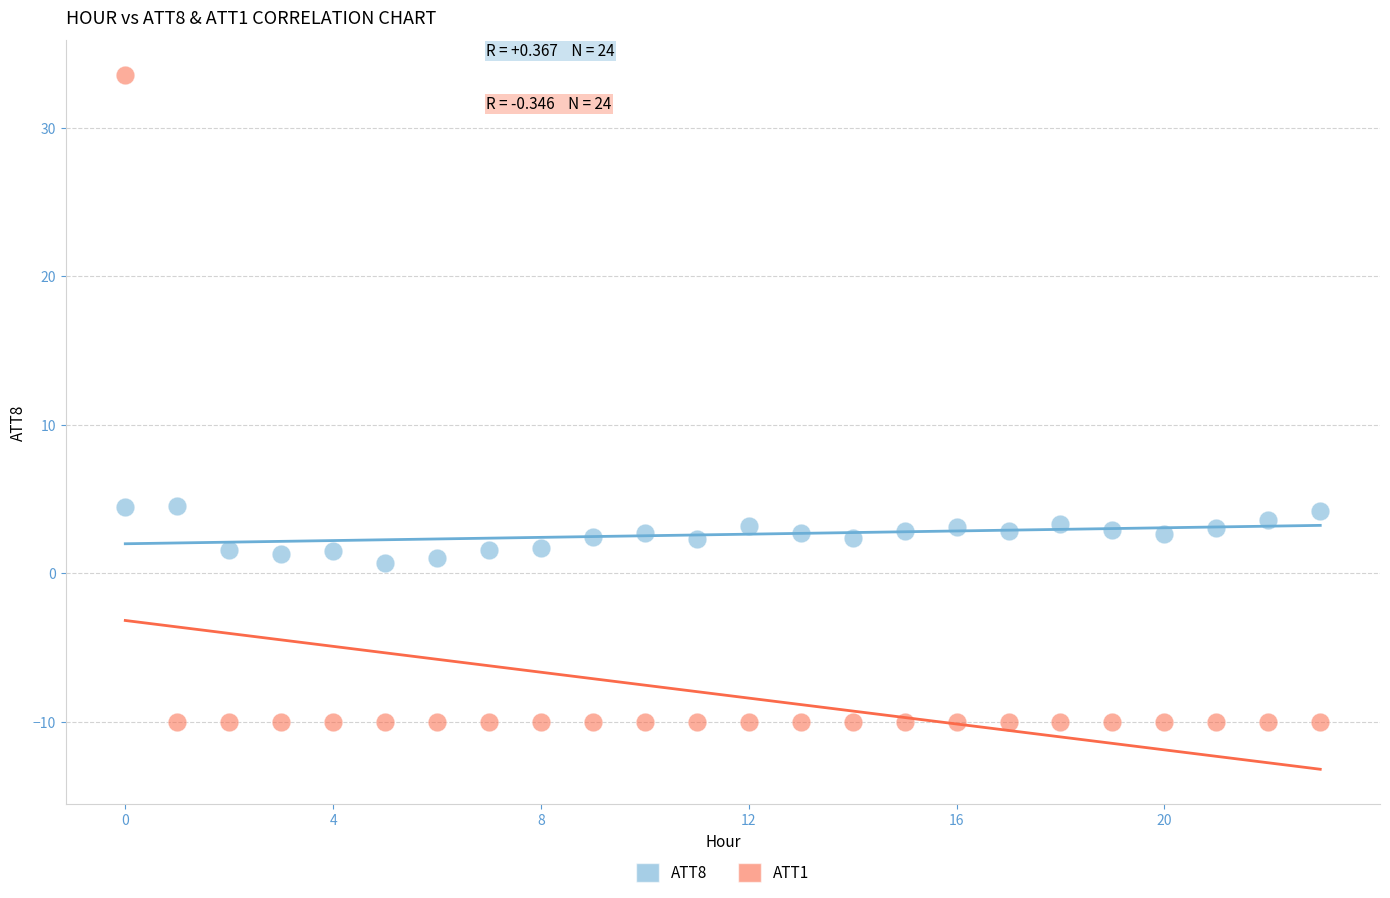

What are all the series names shown in the legend?

ATT8, ATT1